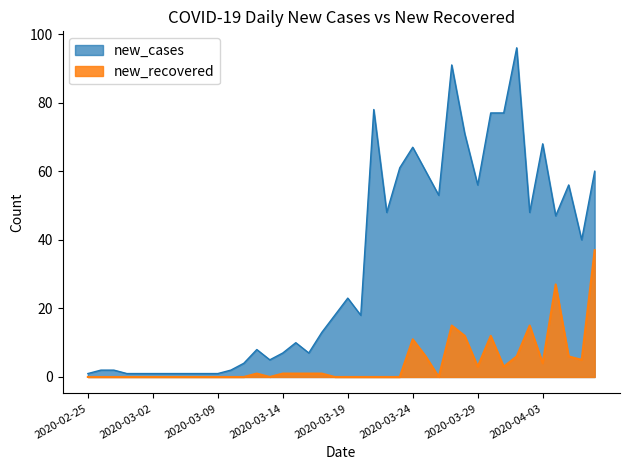

List the series in order of their peak value, lowest first.

new_recovered, new_cases